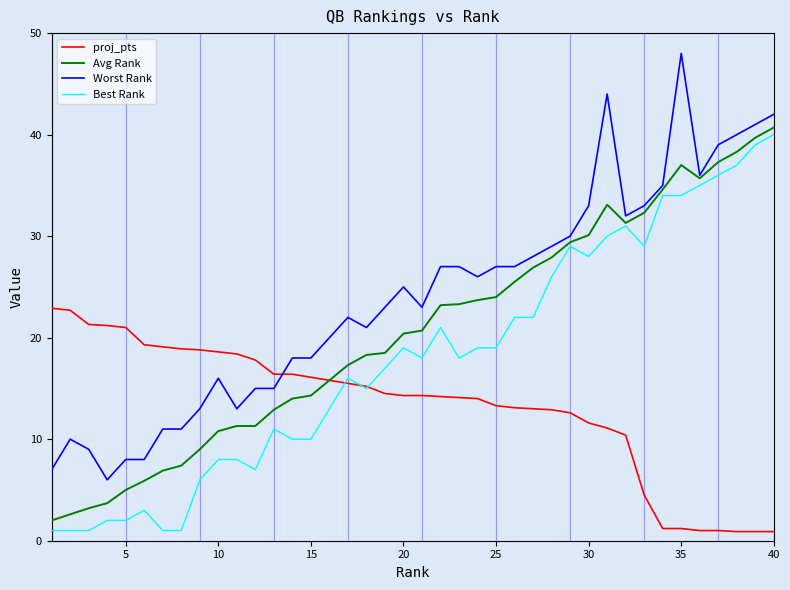

What is the maximum value shown in the chart?

48.0